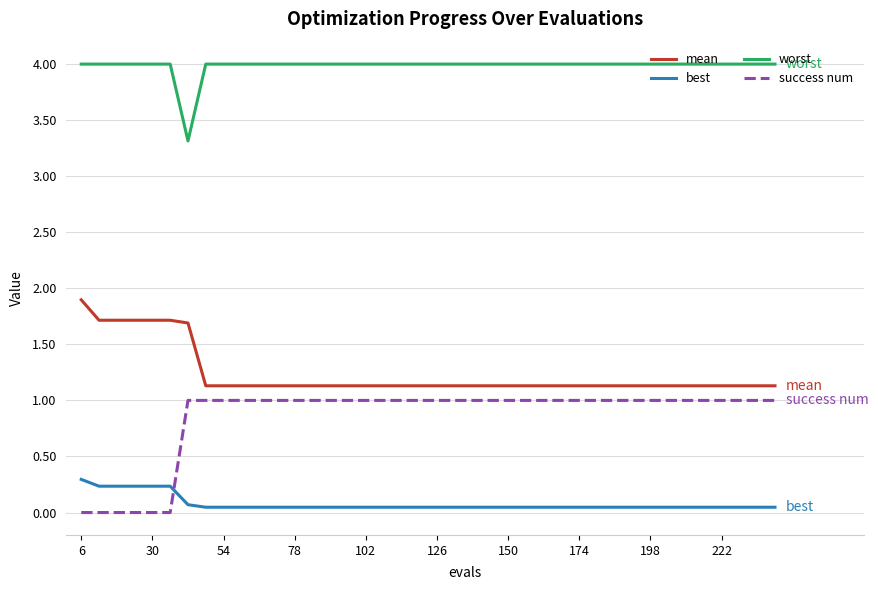

What is the difference between the maximum and second lowest values in the success num series?

1.0